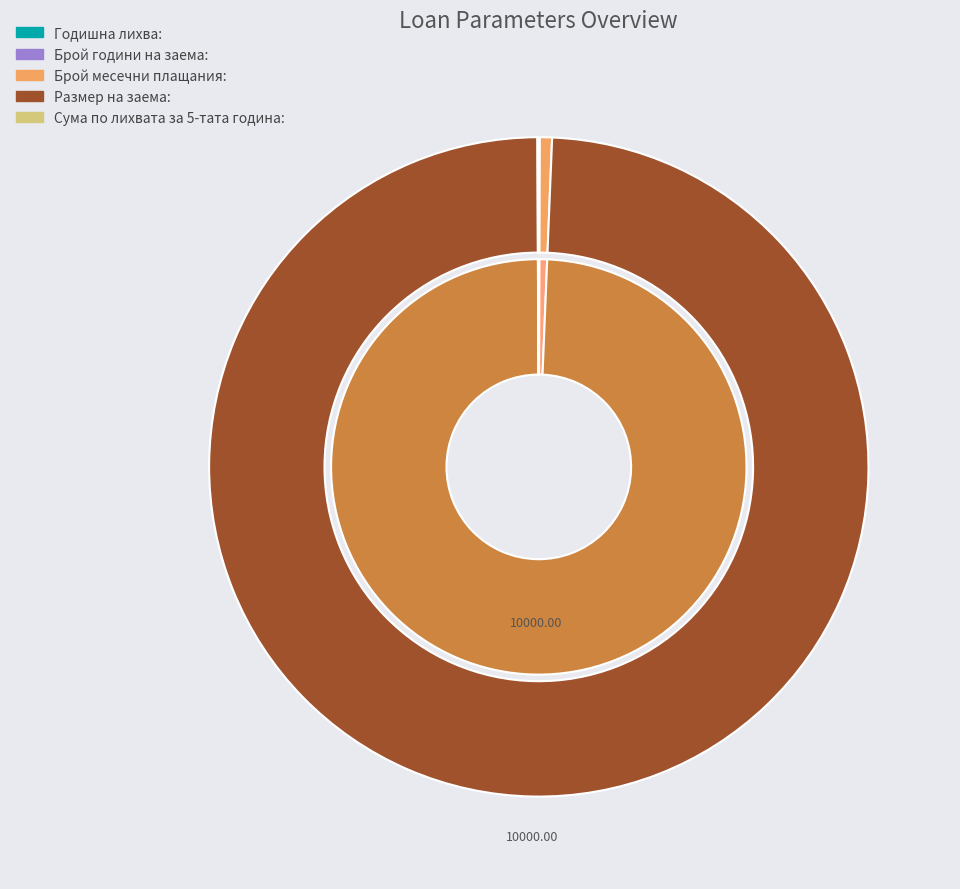

Is it true that Годишна лихва: is 11% of the pie?

False